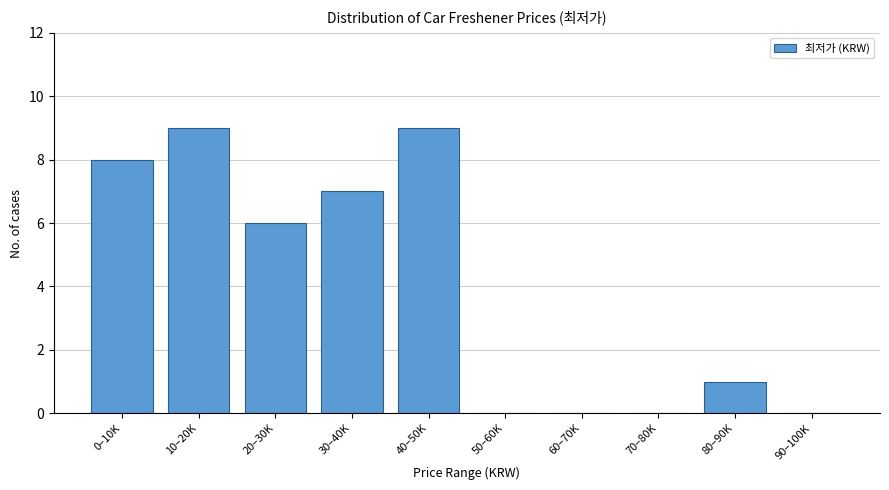

Reading left to right, transcribe all the data shown in this chart.

0–10K=8	10–20K=9	20–30K=6	30–40K=7	40–50K=9	50–60K=0	60–70K=0	70–80K=0	80–90K=1	90–100K=0